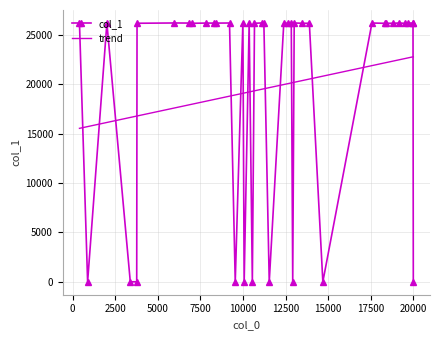

Rank the categories by value from highest to lowest.

11228, 10365, 9996, 11106, 5943, 13009, 9212, 405, 17572, 19176, 19976, 2014, 6857, 7839, 19672, 12837, 12658, 8420, 8317, 19982, 18782, 13483, 3784, 10678, 12397, 7022, 13898, 18346, 18397, 19497, 11544, 3388, 20000, 10072, 10552, 3765, 12922, 883, 14690, 9548